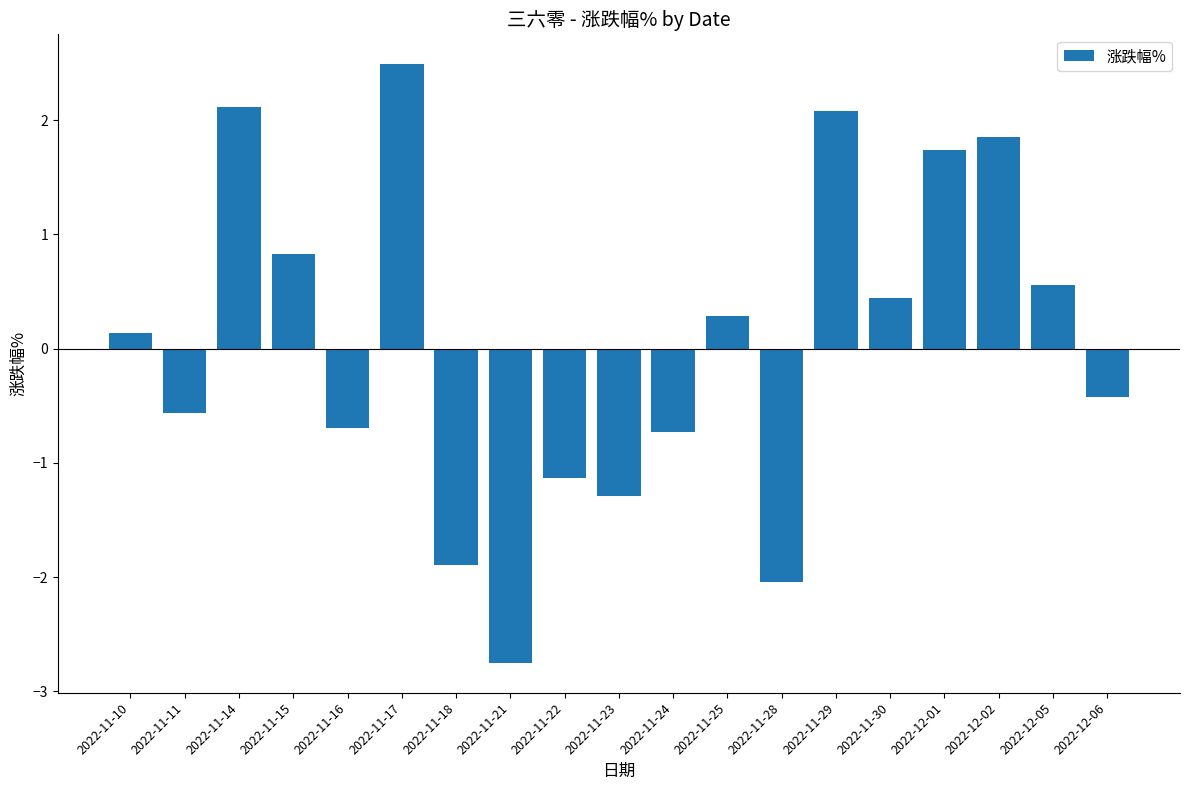

Which has a higher value, 2022-12-06 or 2022-11-15?

2022-11-15